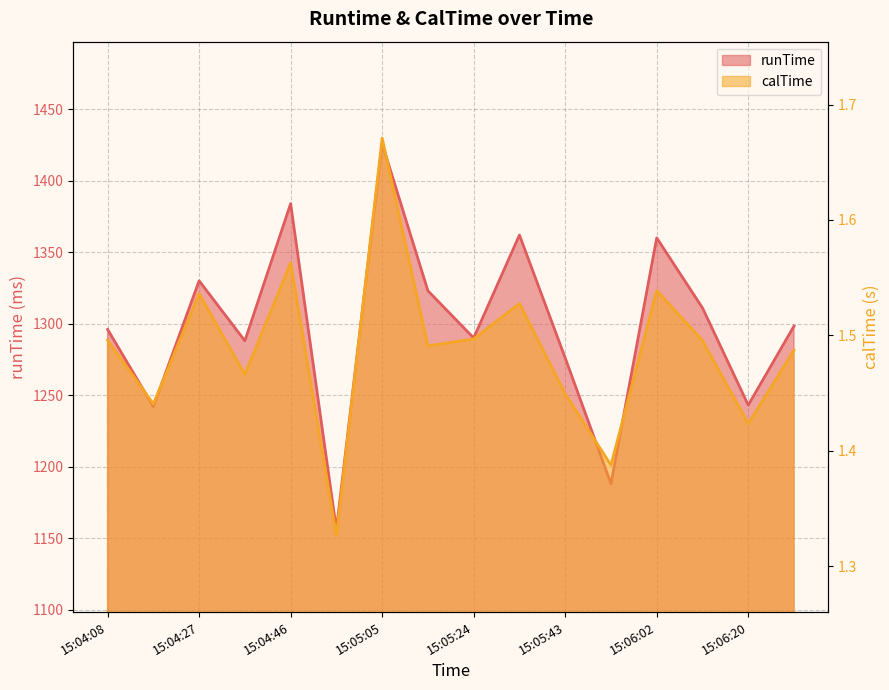

What is the label of the 16th point from the left?

15:06:23